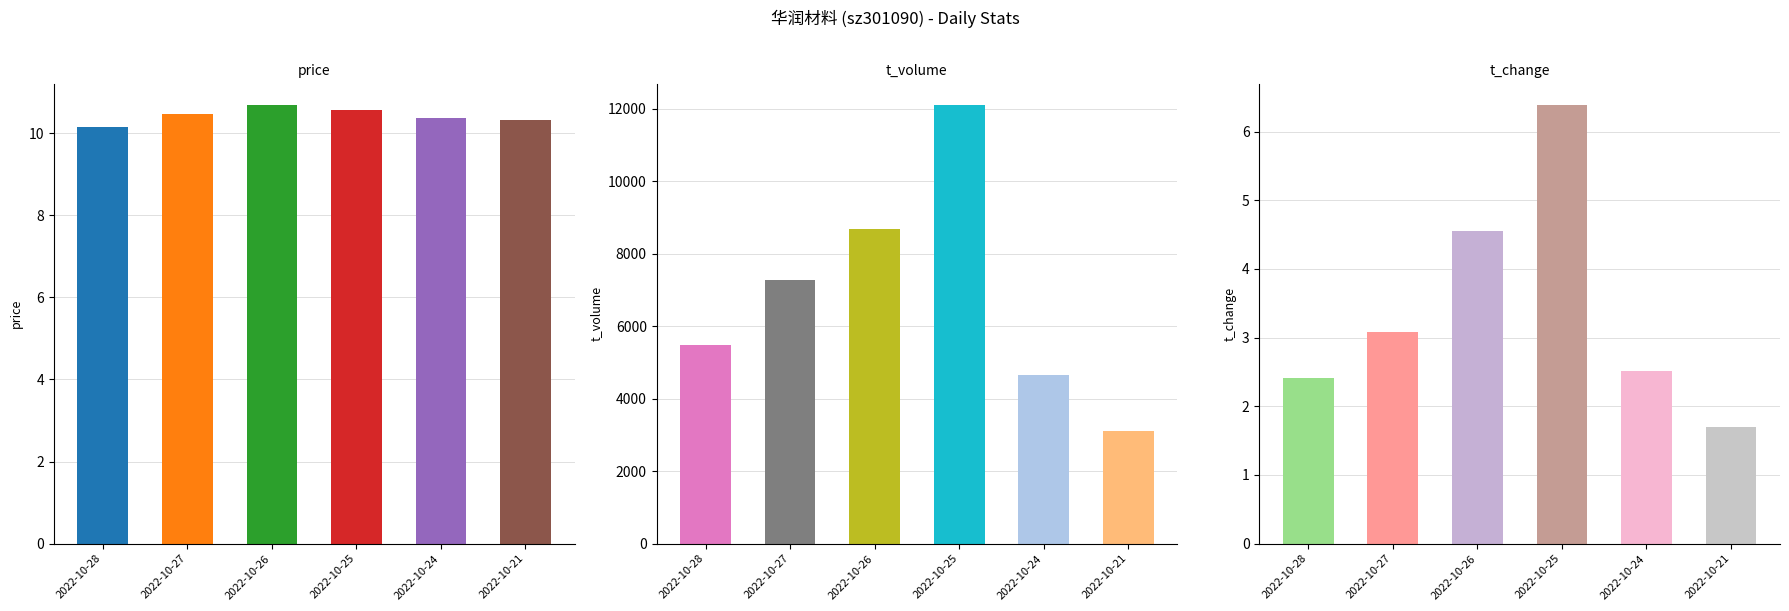

The value of t_volume at 2022-10-25 is 12085.0. True or false?

True